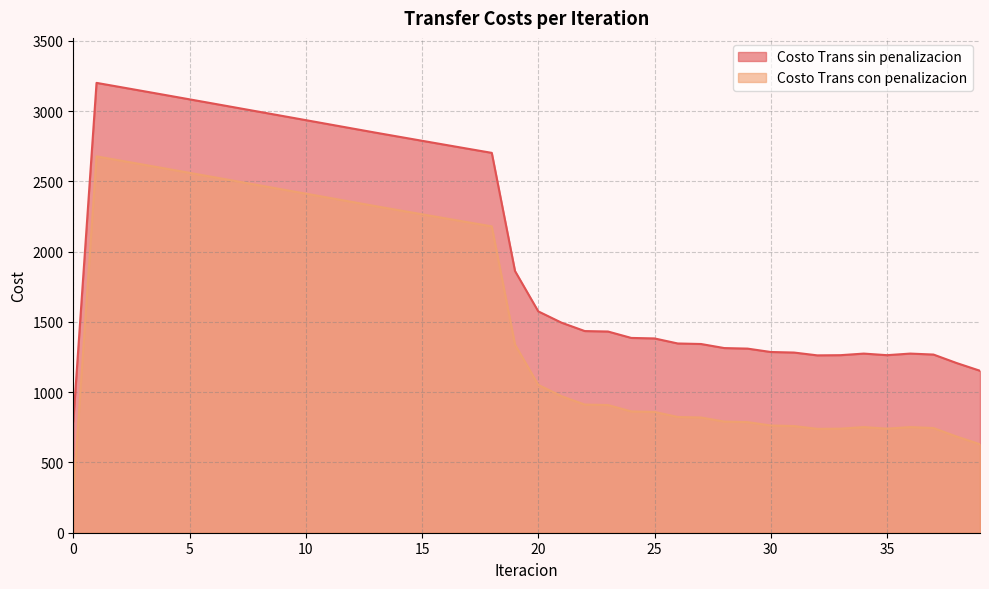

True or false: Costo Trans sin penalizacion and Costo Trans con penalizacion intersect in this chart.

False